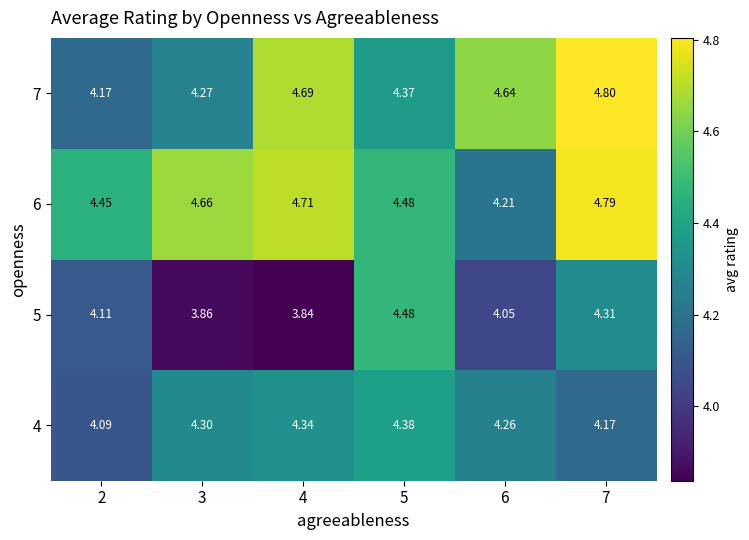

At how many categories does at least one series exceed 4?

6